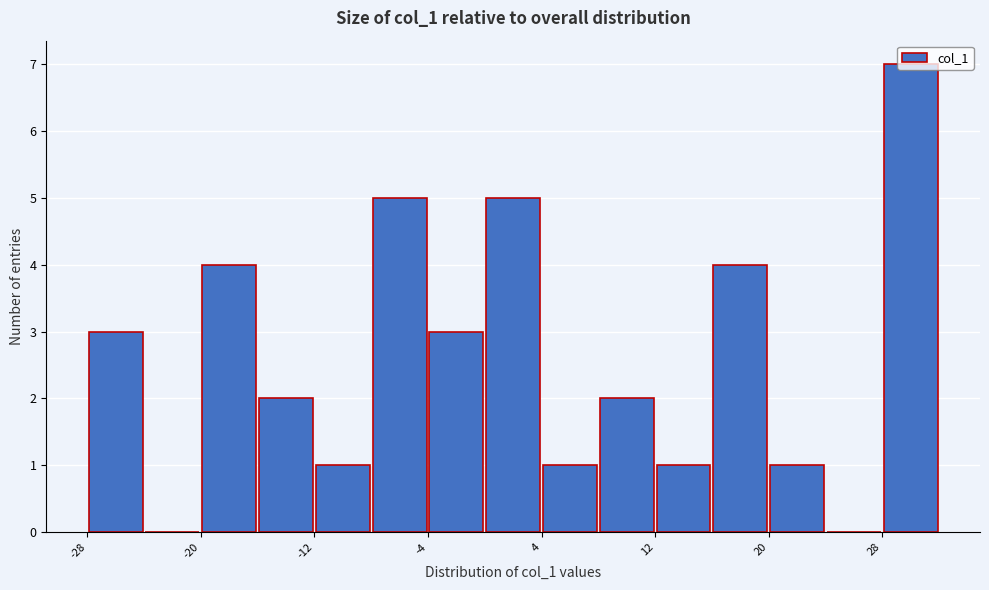

Around what value on the x-axis is the tallest bar? Give the approximate position of its centre, as read against the axis.

30